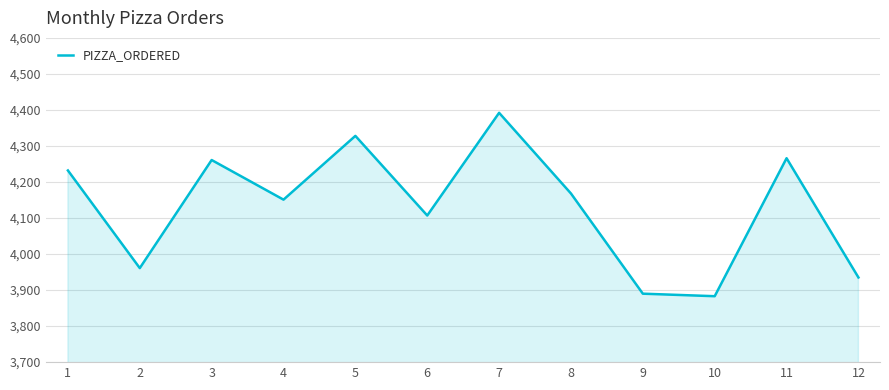

Between 8 and 11, which is larger?

11